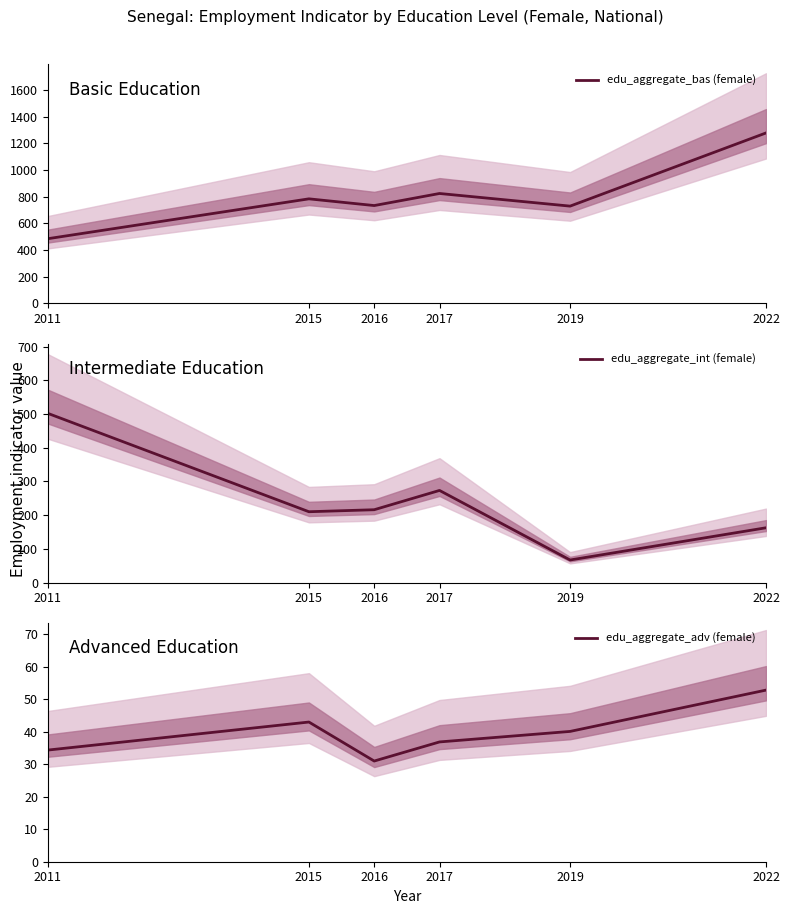

At how many categories does at least one series exceed 819?

2